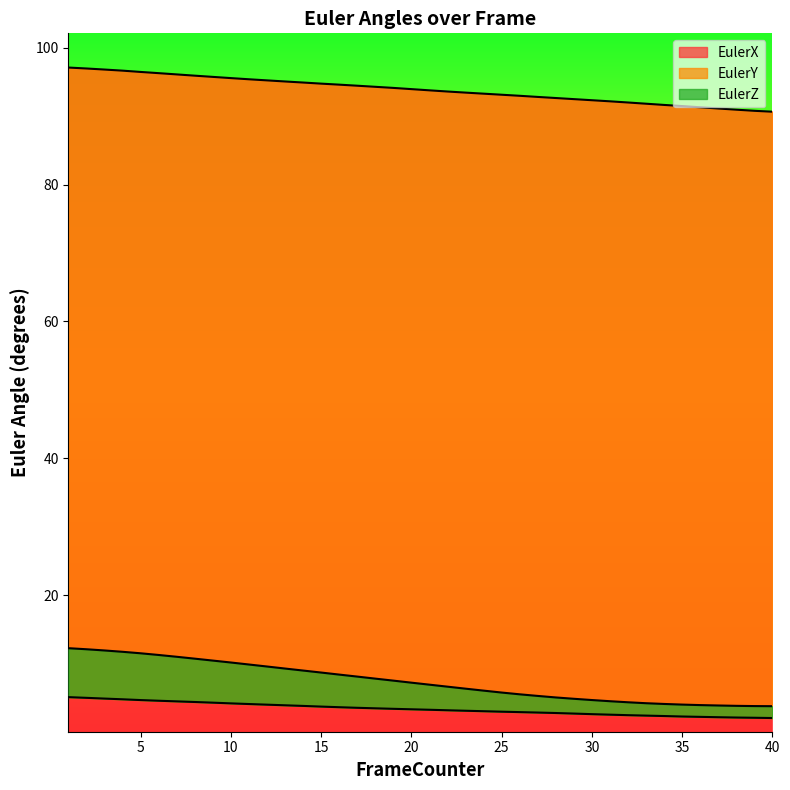

What is the spread (max minus min) of values at 12?

91.2